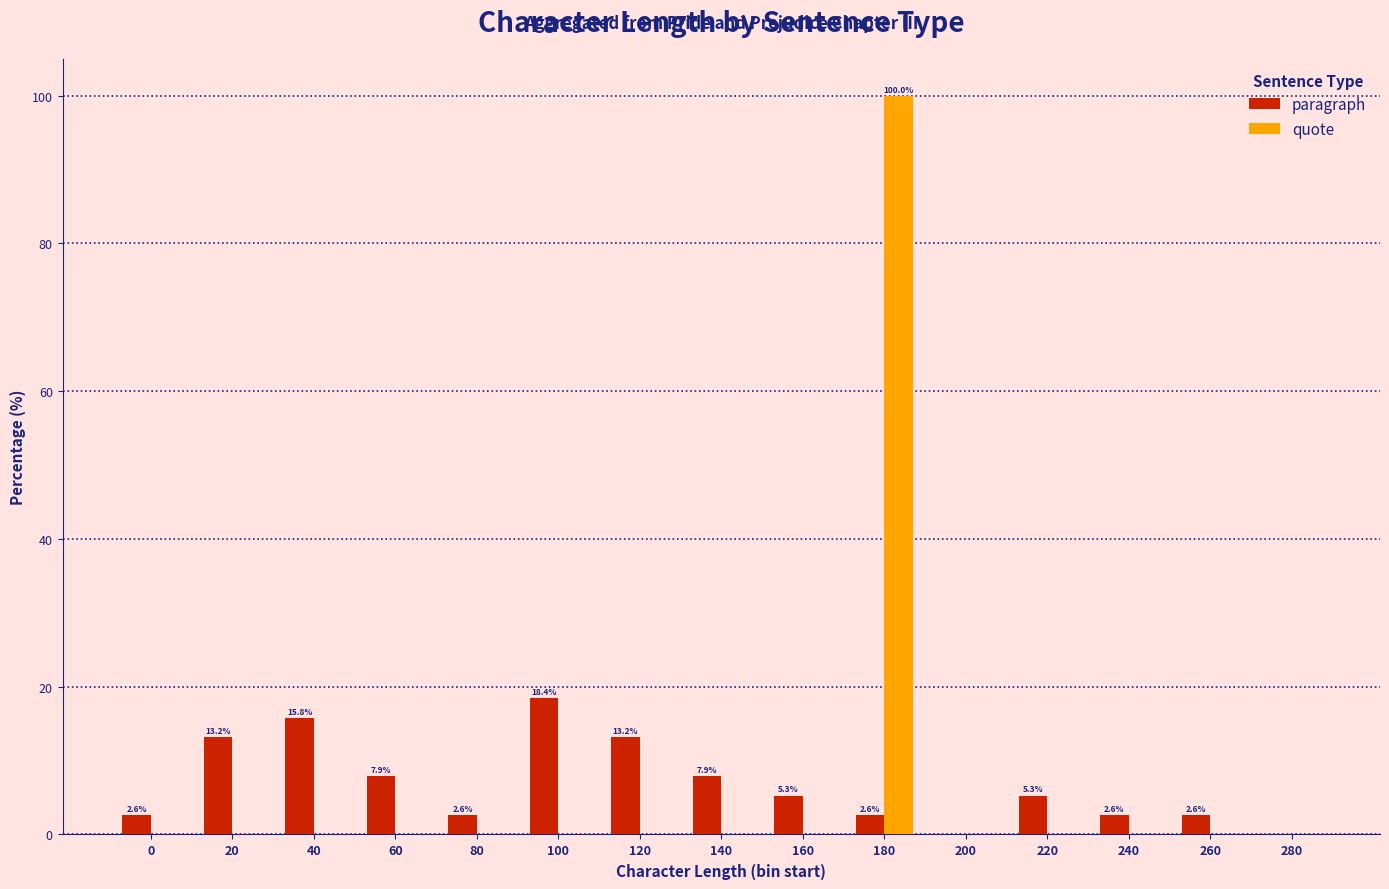

What is the average value of the quote series?

6.7